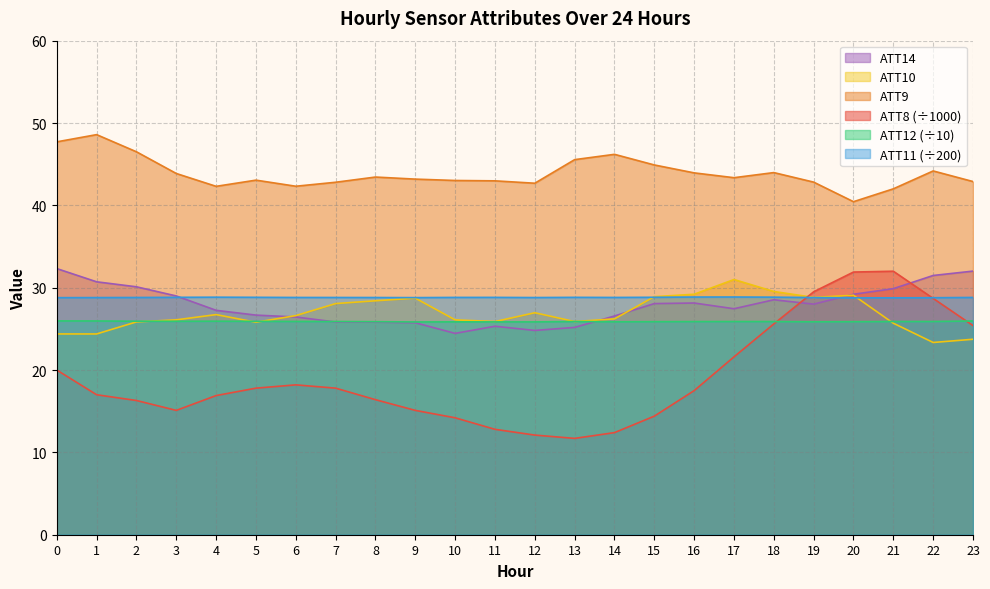

At how many categories does at least one series exceed 29?

24